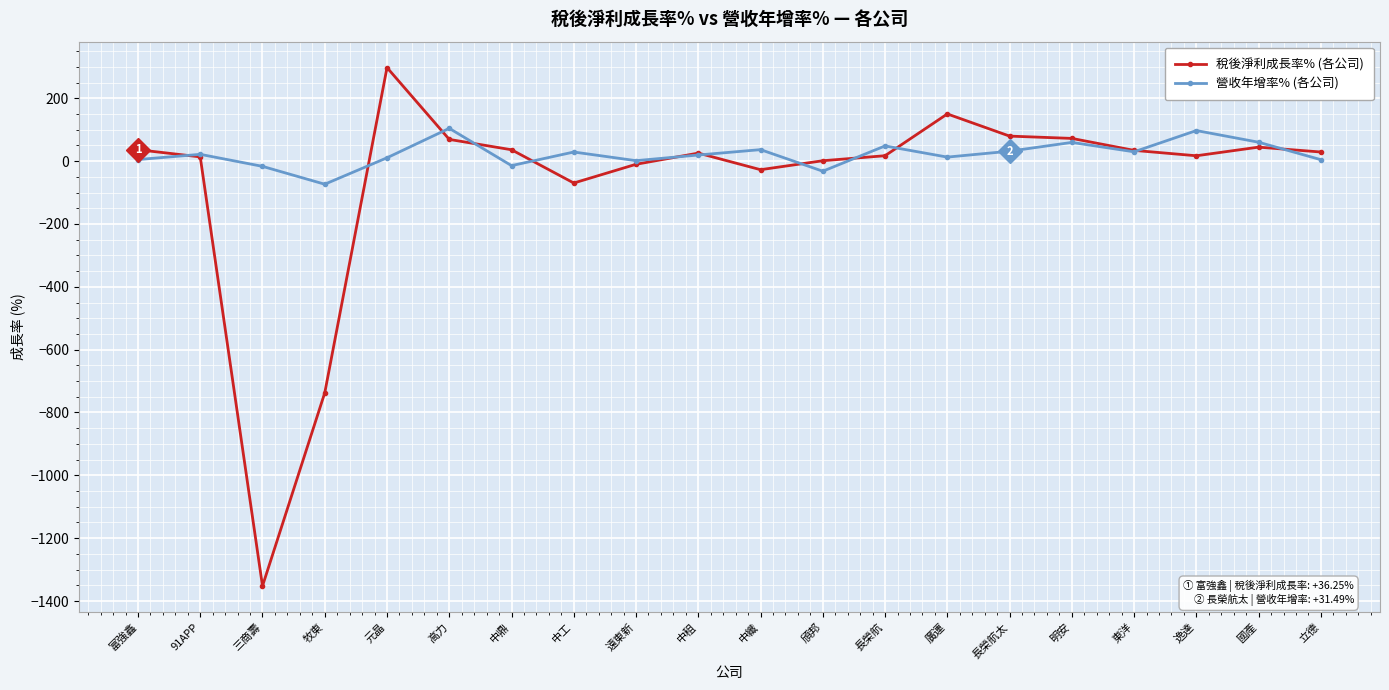

What is the maximum value shown in the chart?

297.6